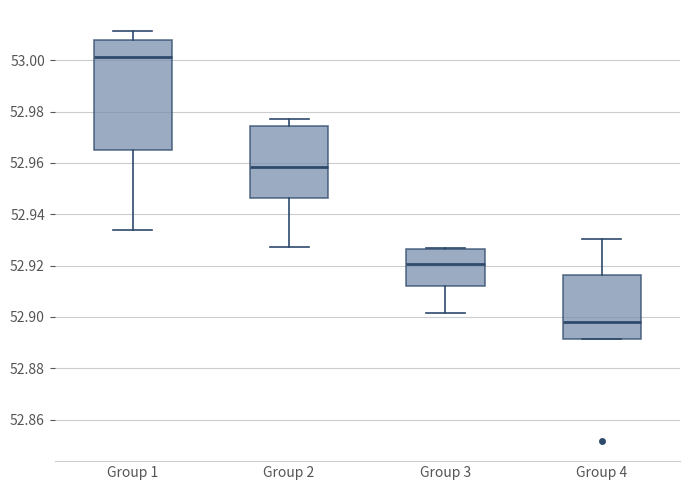

Which box has the highest median line?

Group 1